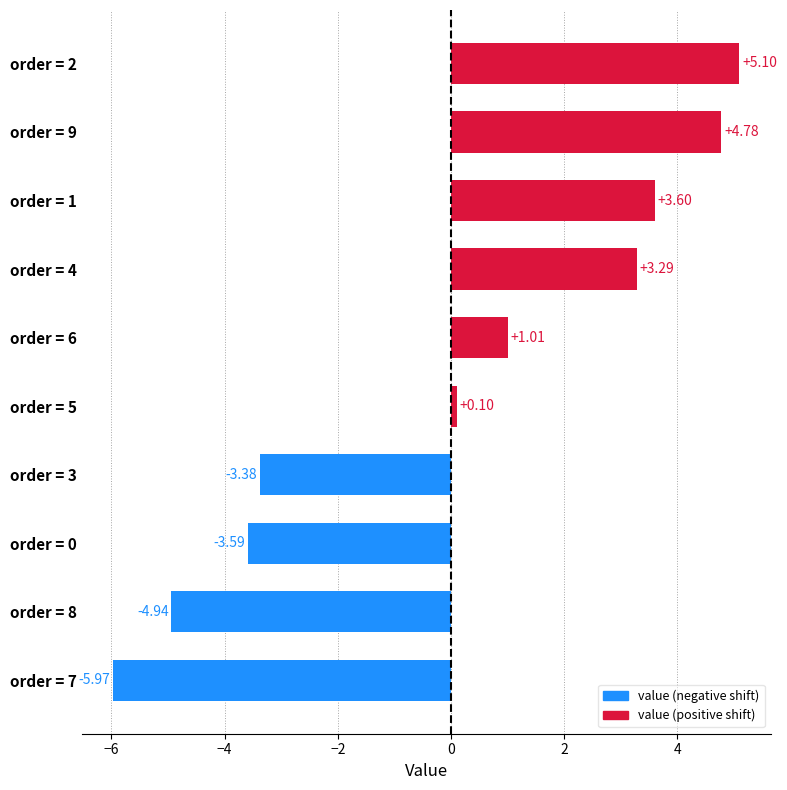

List the labels in order of value, smallest first.

order = 7, order = 8, order = 0, order = 3, order = 5, order = 6, order = 4, order = 1, order = 9, order = 2